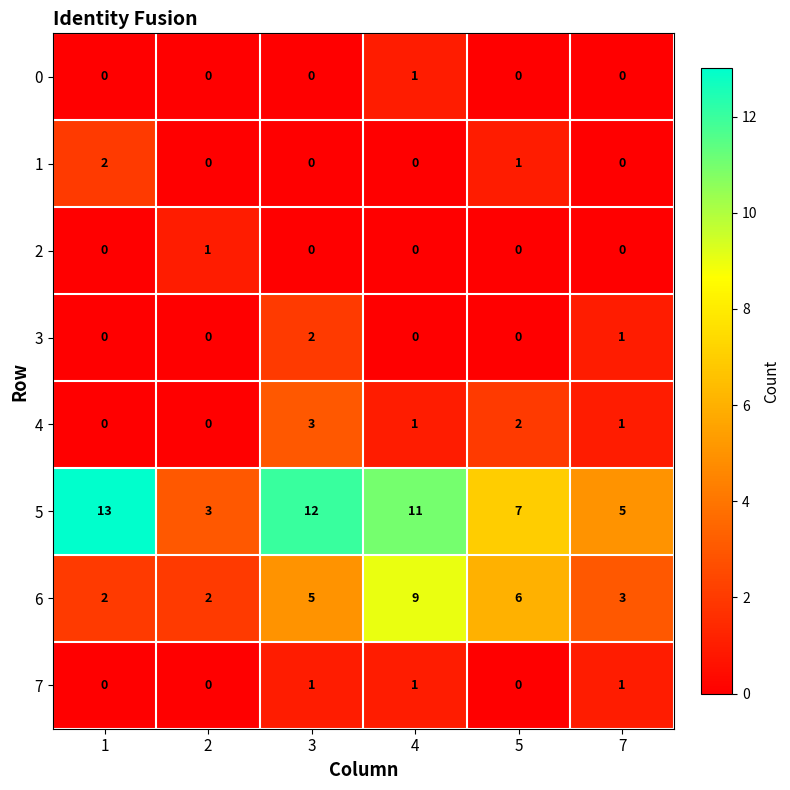

Which series has the largest total across all categories?

5